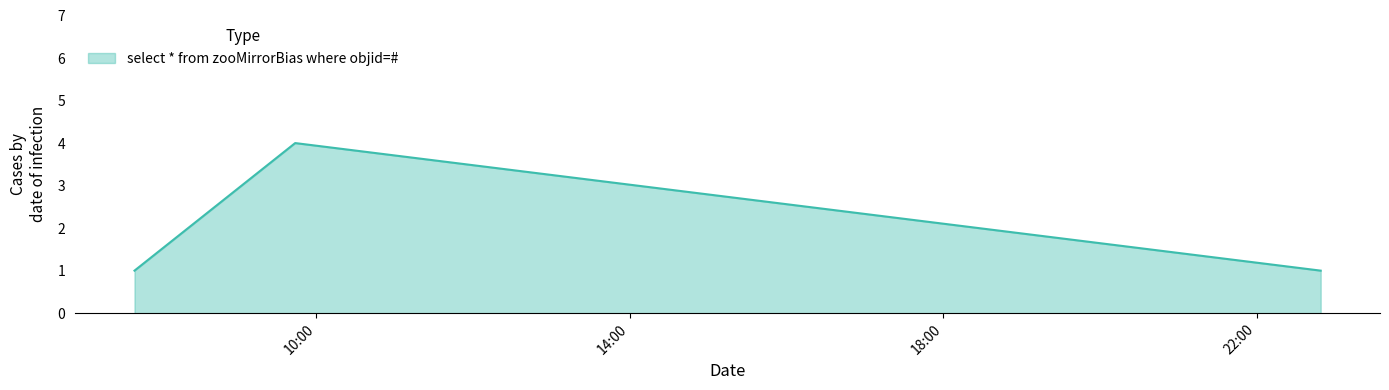

What is the difference between the maximum and minimum values?

3